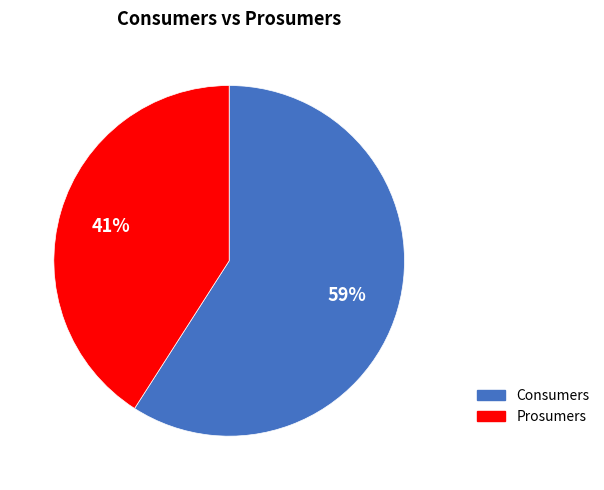

How many segments does this pie chart have?

2